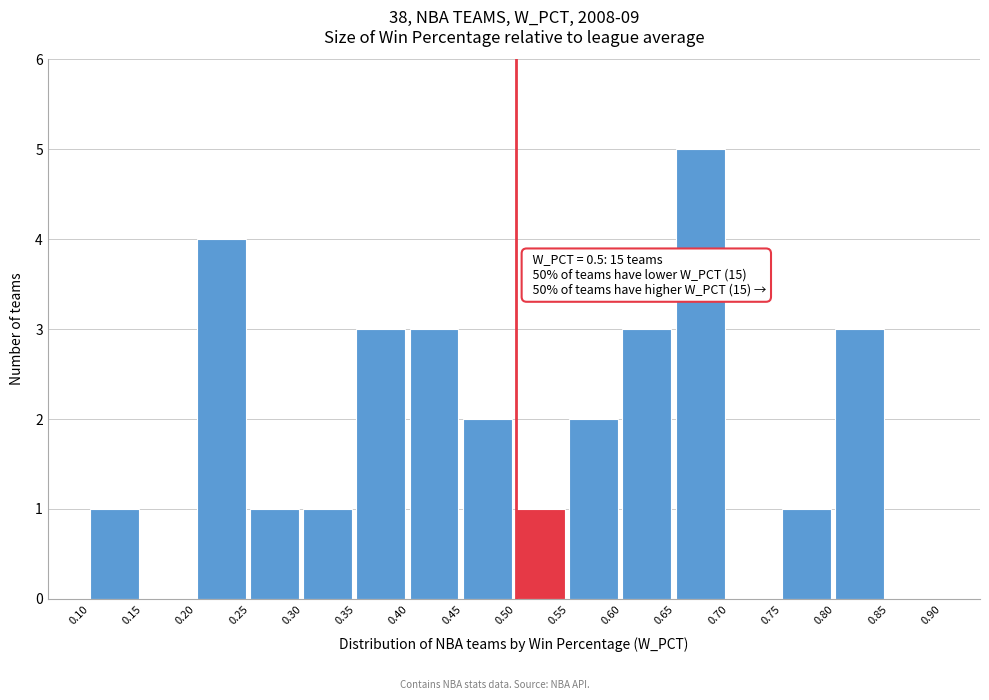

Over which range of the x-axis is the bar tallest?

0.65 to 0.70